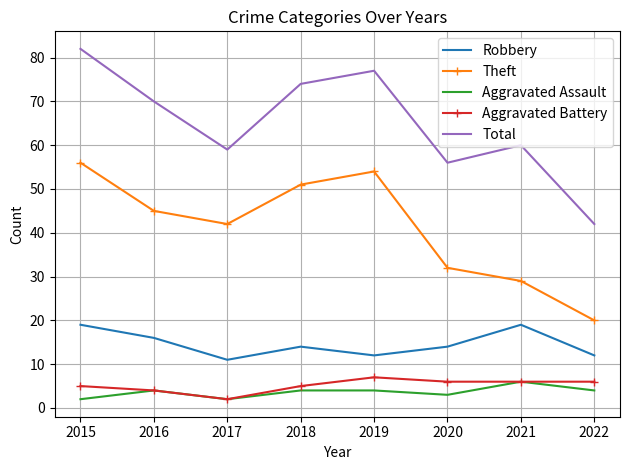

What is the difference between the maximum and minimum values in the Robbery series?

8